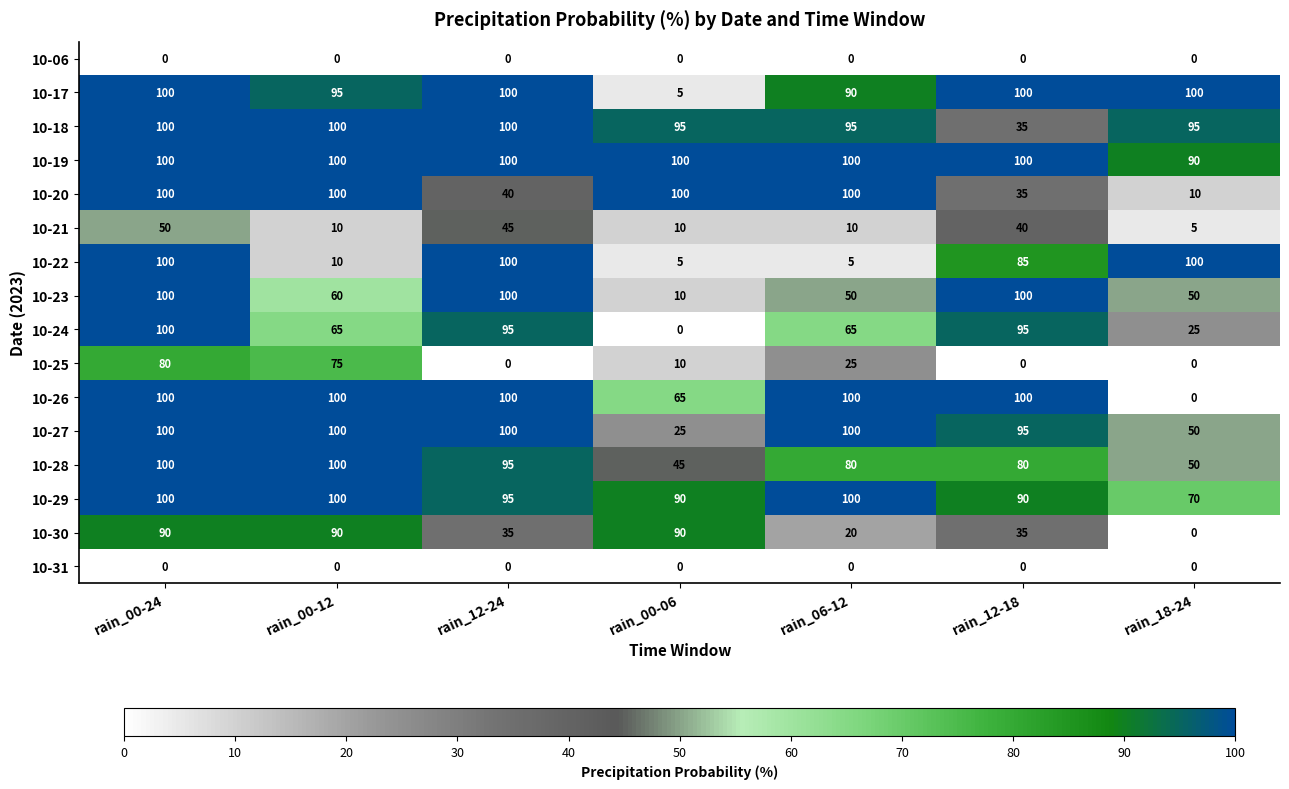

At which category is the sum across all series the highest?

rain_00-24